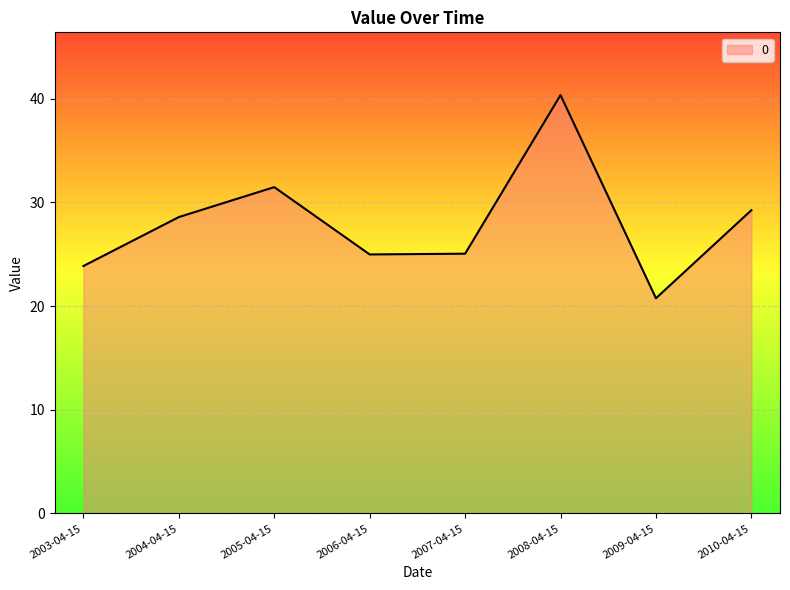

The chart shows a value of 35.4 at 2003-04-15. True or false?

False